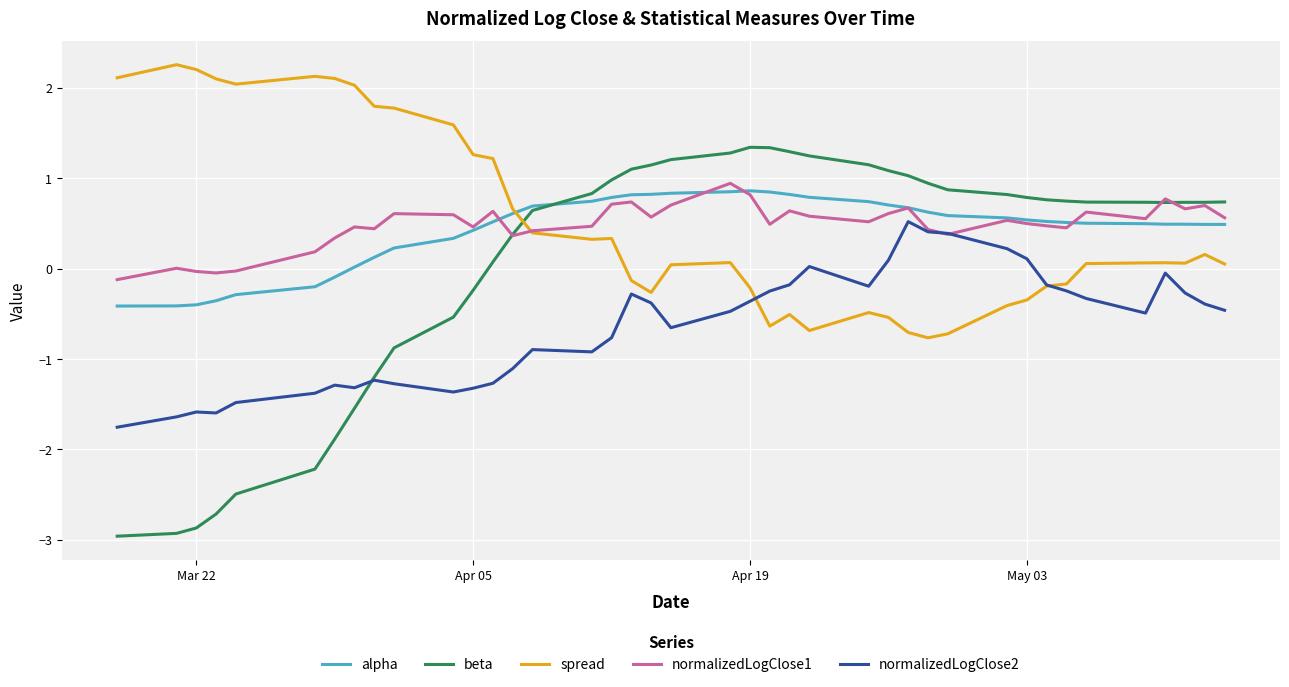

Which series has the largest range (max minus min)?

beta